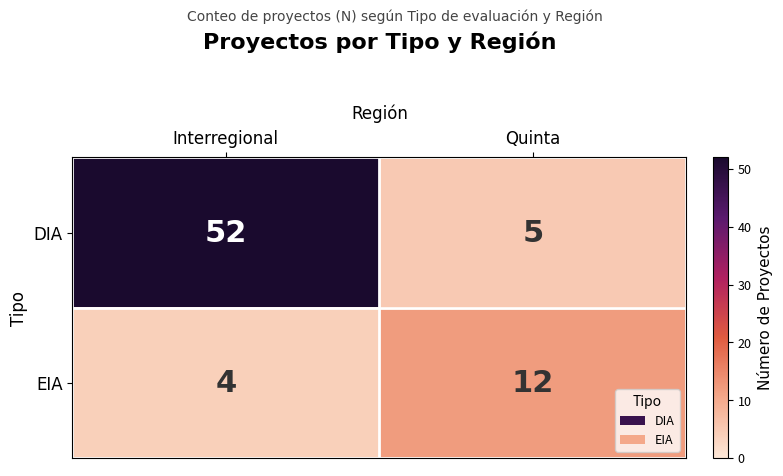

What is the difference between the highest and lowest values at Interregional?

48